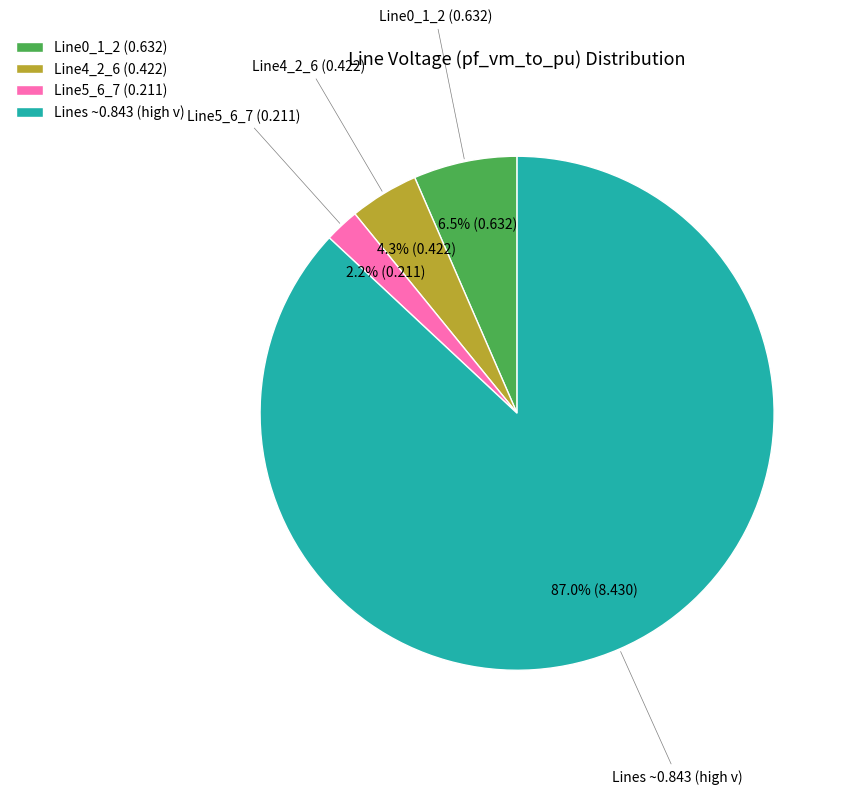

Which category accounts for the majority?

Lines ~0.843 (high v)